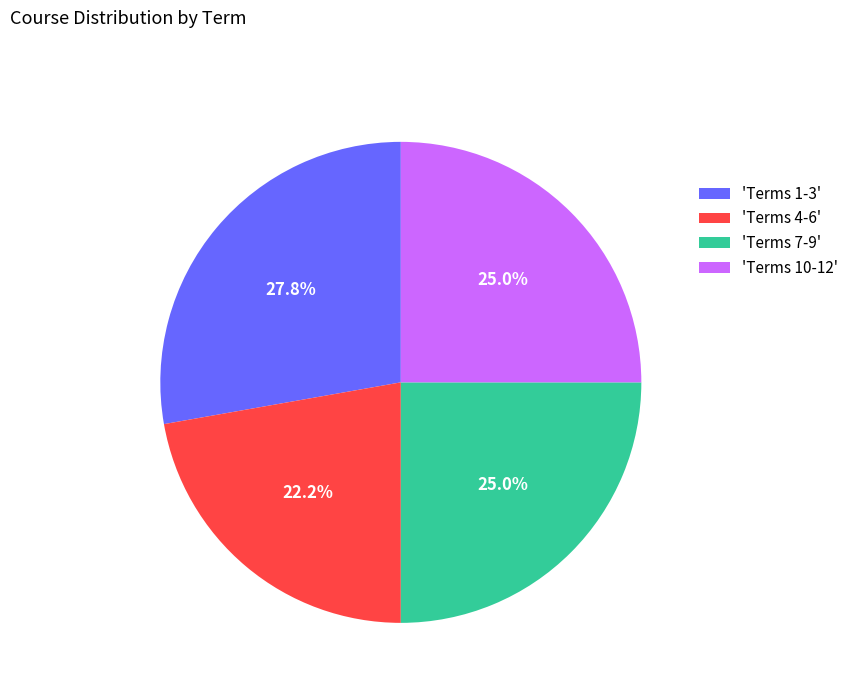

Between 'Terms 7-9' and 'Terms 4-6', which is larger?

'Terms 7-9'